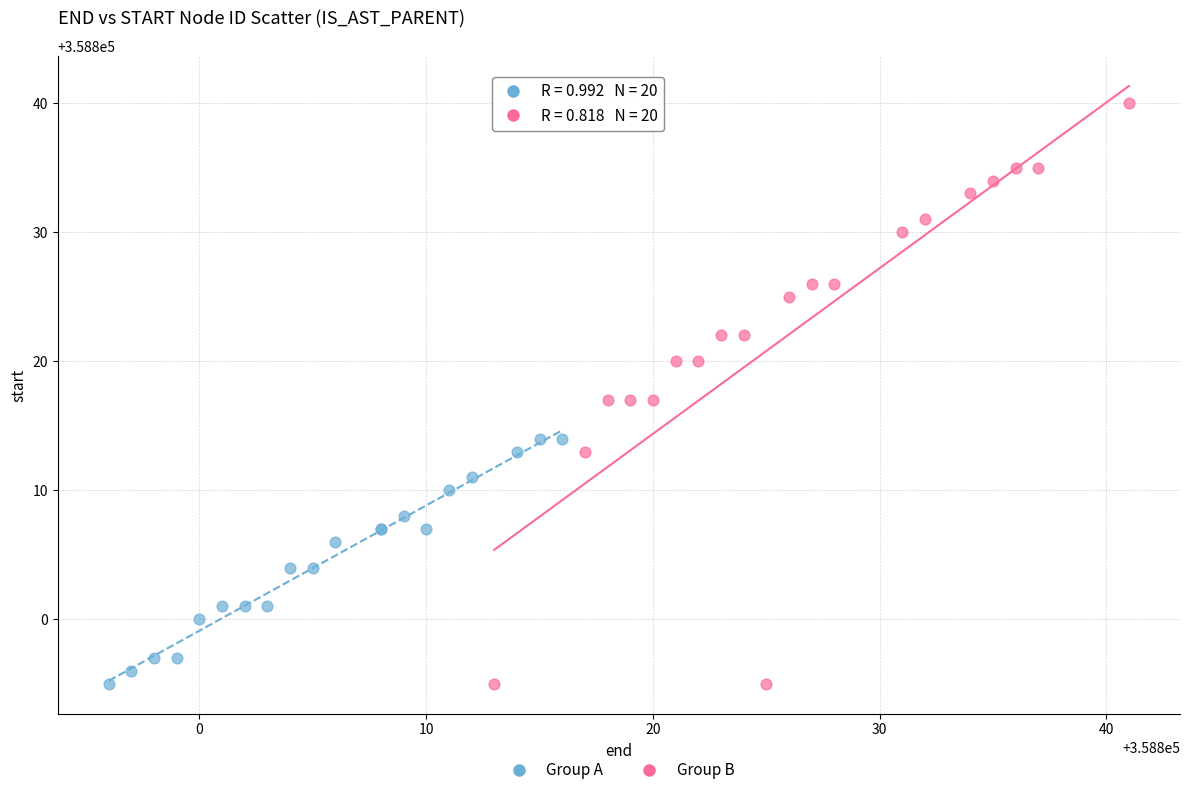

Which series has the largest Y range (max minus min)?

Group B